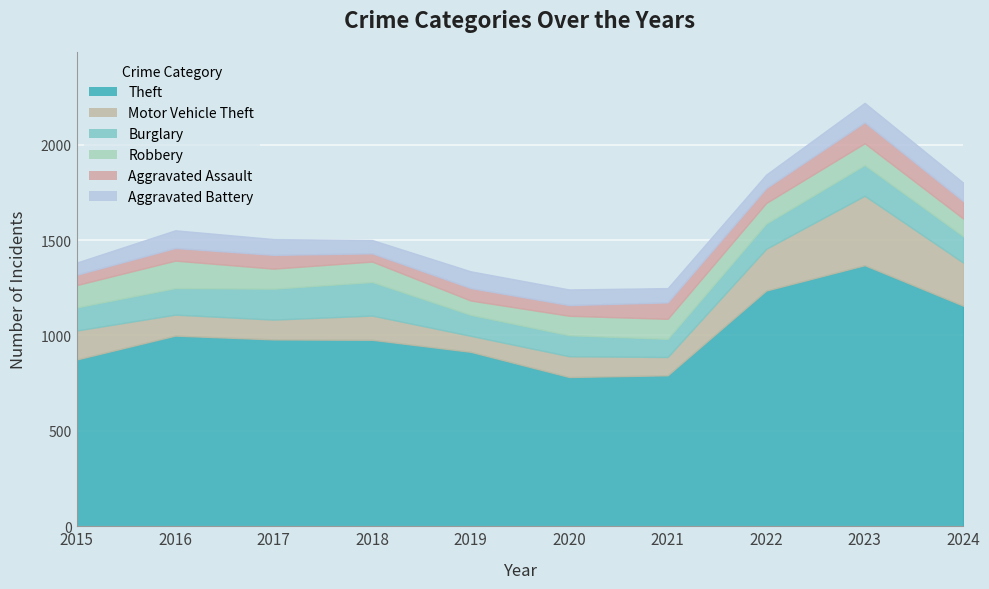

What is the spread (max minus min) of values at 2019?

849